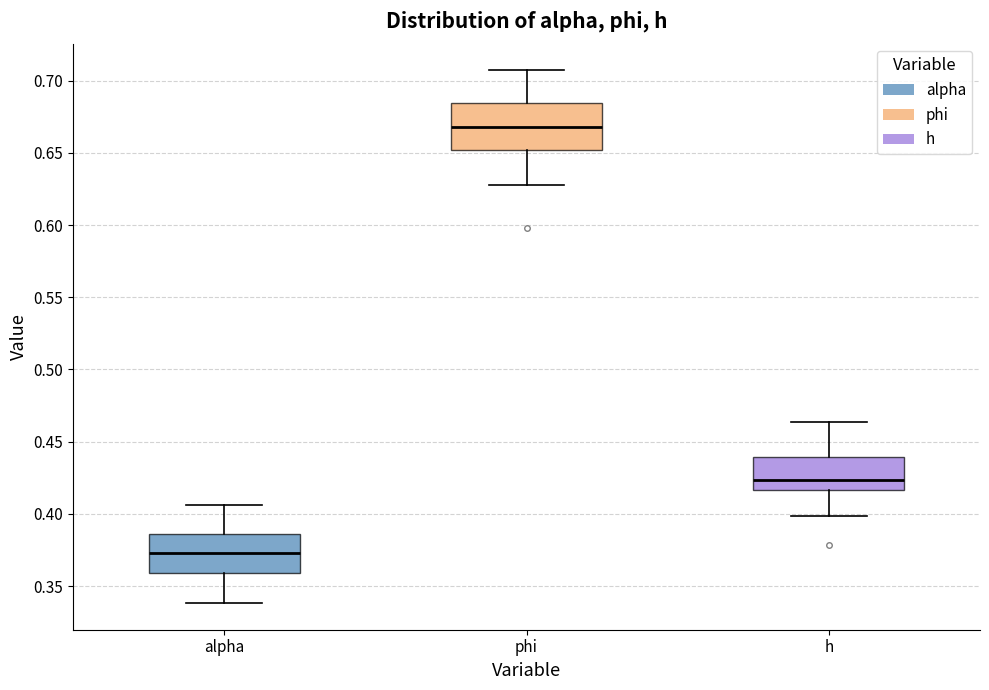

Reading left to right, transcribe this box plot: for each box, give where its median line is, the range the box spans, and where its two whiskers end, as read against the y-axis. The values are not printed on the chart, so give them approximately, as read against the axis.

alpha: median 0.375, box 0.360 to 0.385, whiskers 0.340 to 0.405
phi: median 0.670, box 0.650 to 0.685, whiskers 0.625 to 0.705
h: median 0.425, box 0.415 to 0.440, whiskers 0.400 to 0.465